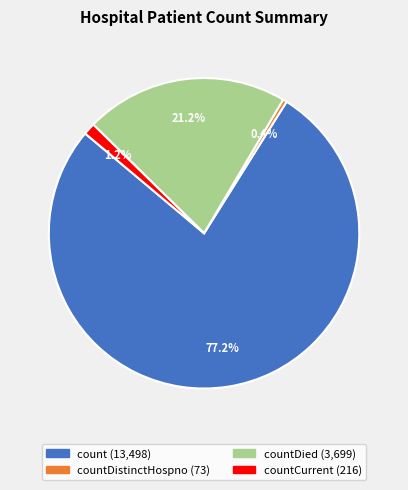

Is there a majority slice in this chart?

Yes